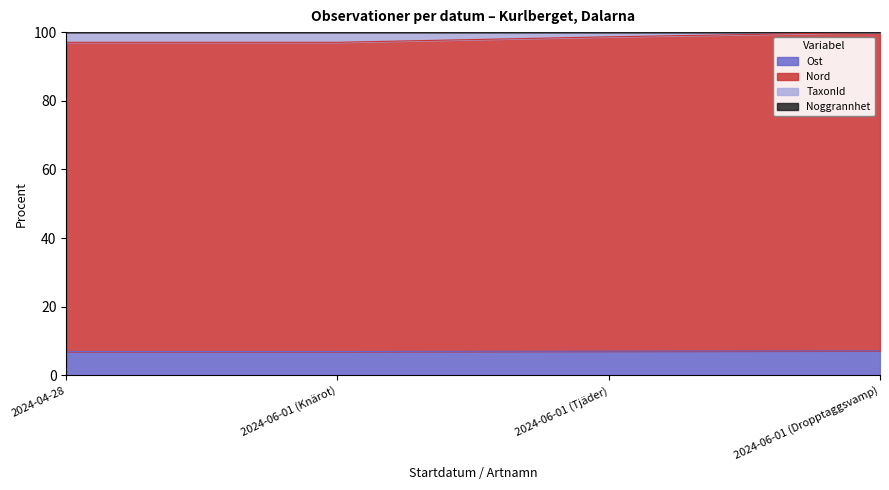

True or false: TaxonId has more than 0 points higher than both neighbors.

False